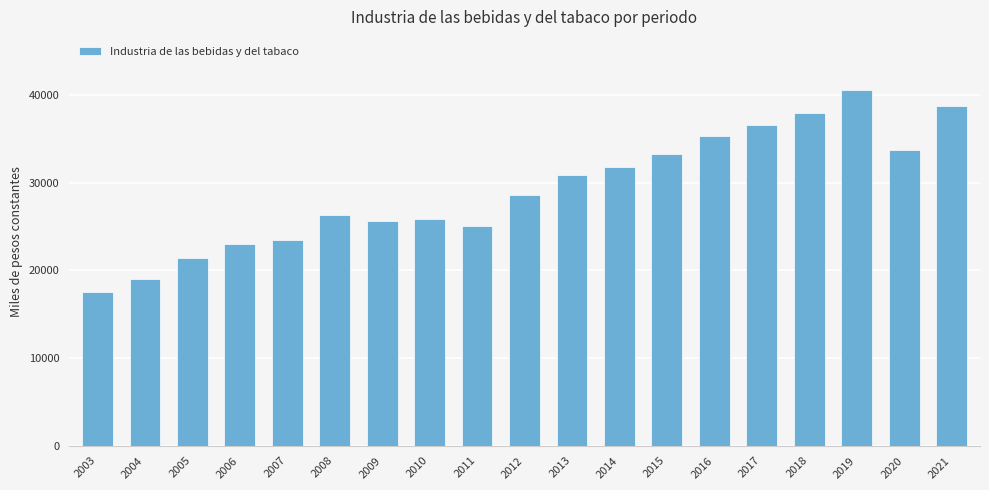

What is the difference between the second highest and minimum values?

21151.8